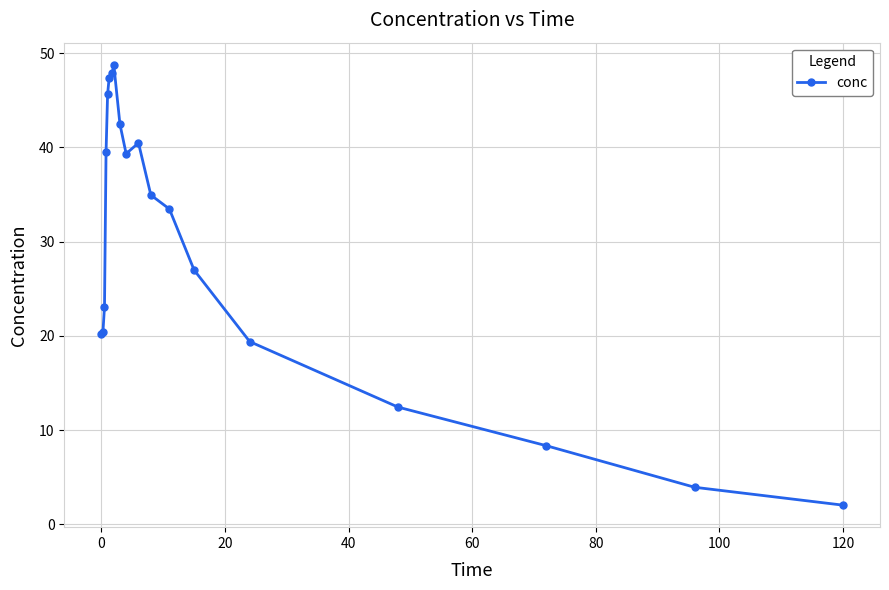

What is the sum of all values?

556.6